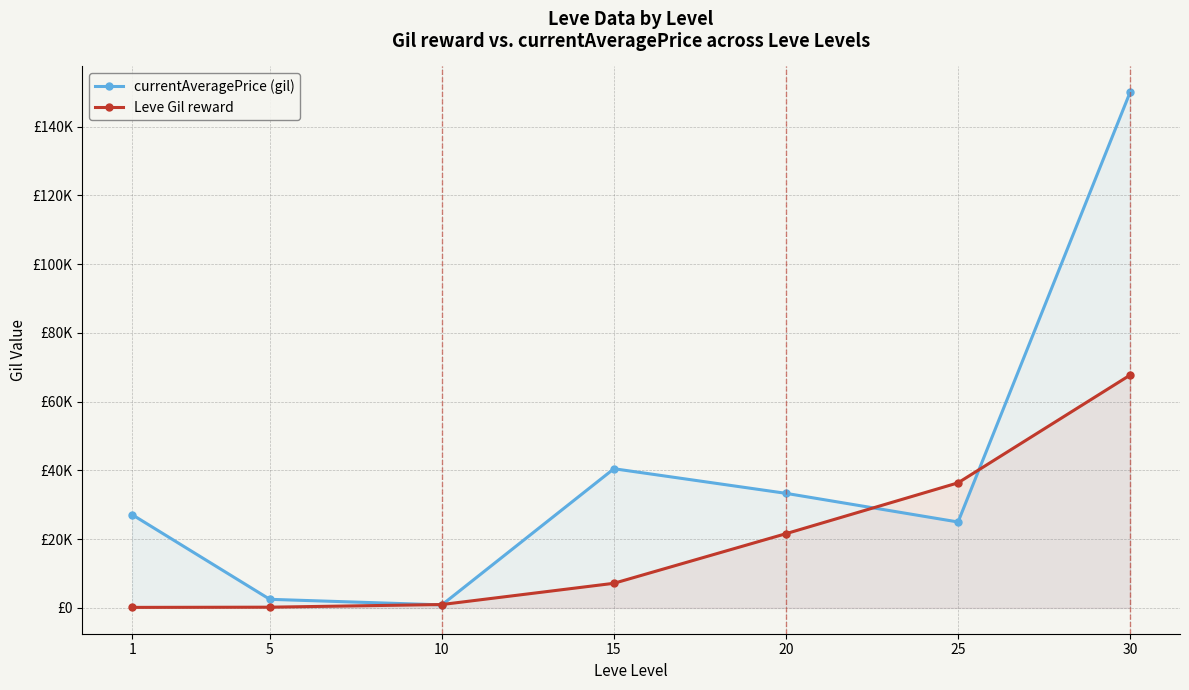

Rank the series by their maximum value, from lowest to highest.

Leve Gil reward, currentAveragePrice (gil)